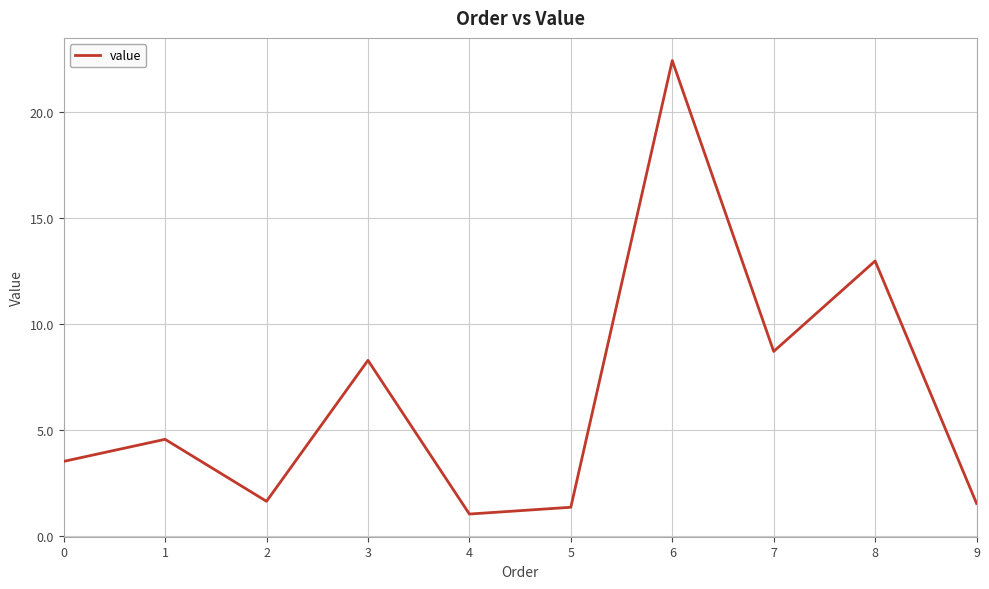

What is the sum of the values at 7 and 4?

9.7